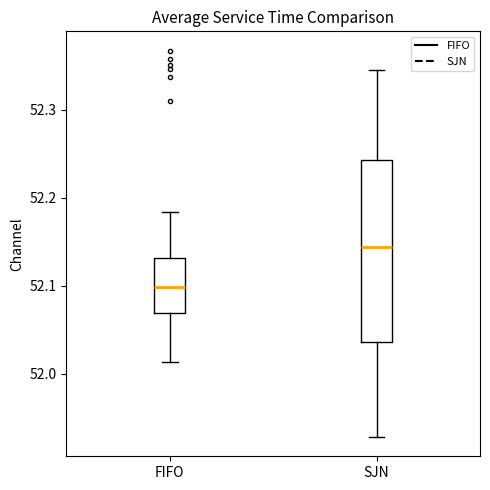

Which box's median line is the highest?

SJN